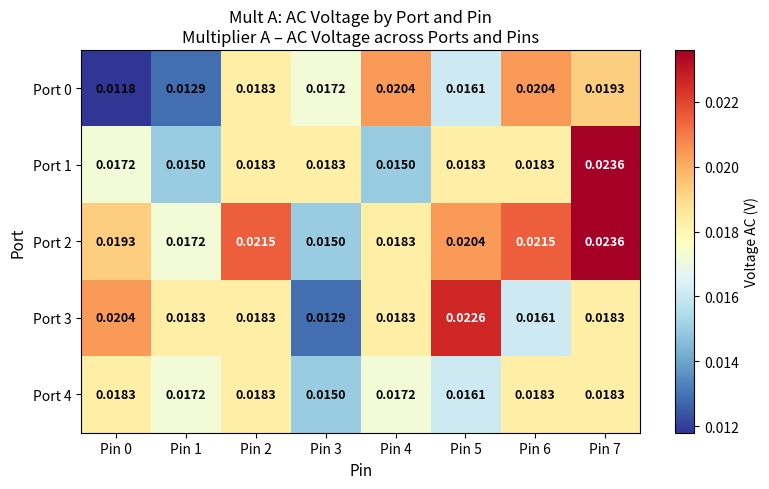

Is the value of Port 3 at Pin 1 greater than the value of Port 0 at Pin 4?

No